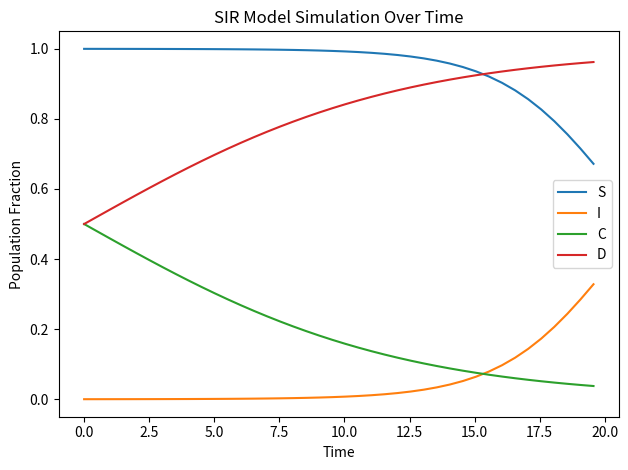

Rank the series by their average value, from lowest to highest.

I, C, D, S